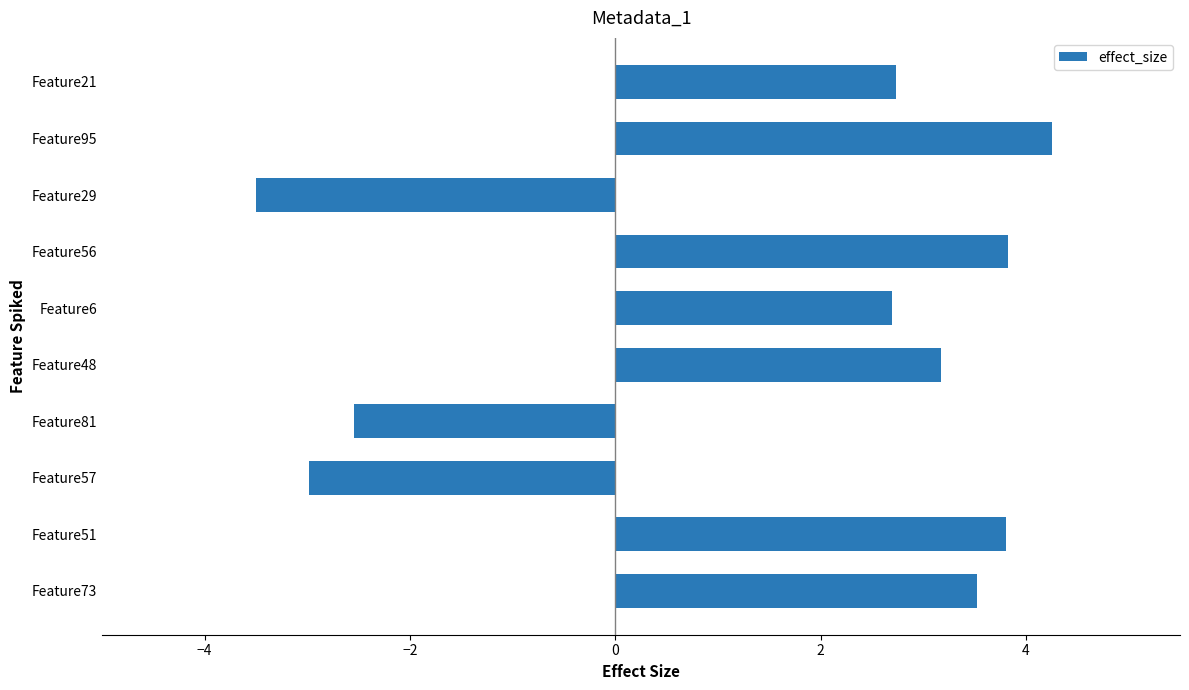

What is the minimum value shown in the chart?

-3.5